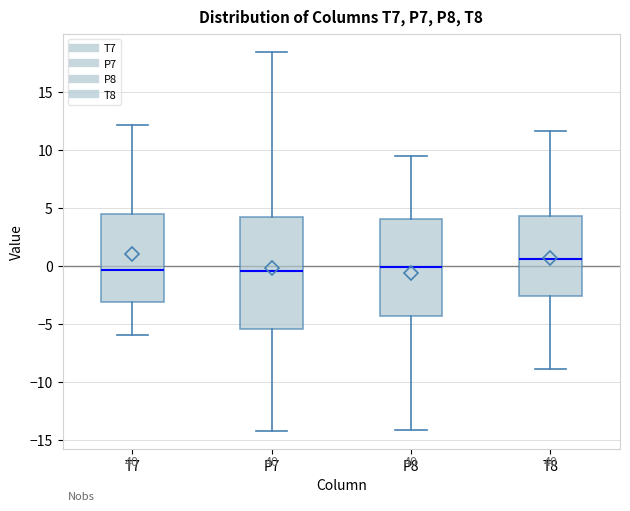

Reading left to right, read every box against the y-axis: the position of its median line, the range the box covers, and the ends of its whiskers. The values are not printed on the chart, so give them approximately, as read against the axis.

T7: median -0.5, box -3.0 to 4.5, whiskers -6.0 to 12.0
P7: median -0.5, box -5.5 to 4.0, whiskers -14.0 to 18.5
P8: median 0.0, box -4.5 to 4.0, whiskers -14.0 to 9.5
T8: median 0.5, box -2.5 to 4.5, whiskers -9.0 to 11.5